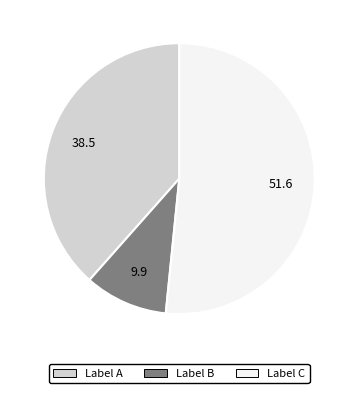

Does any single category account for the majority?

Yes